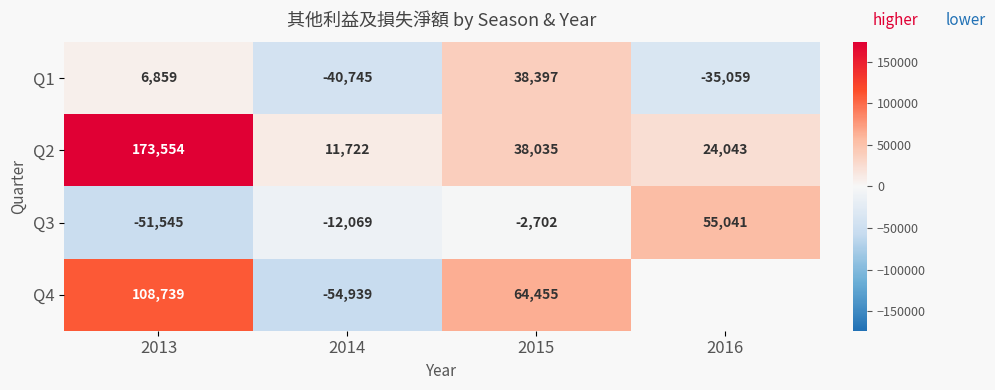

Rank the series at 2015 from lowest to highest value.

Q3, Q2, Q1, Q4